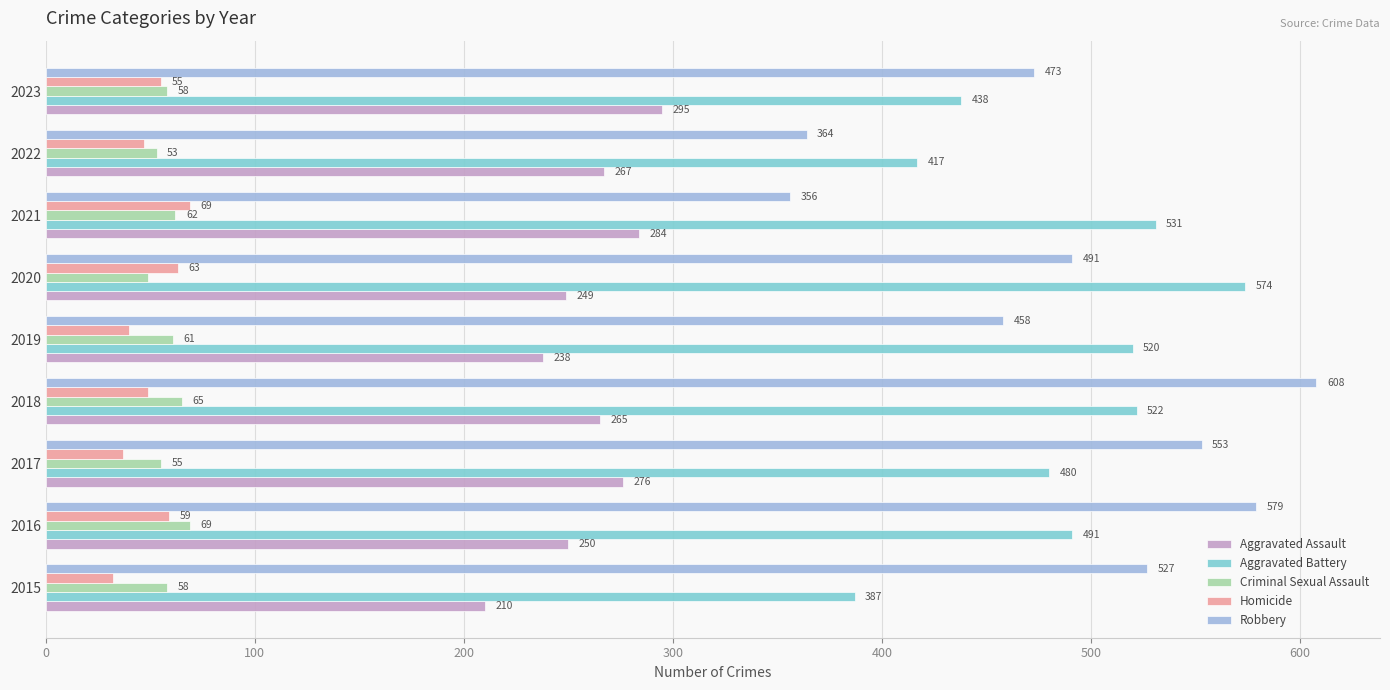

True or false: Aggravated Assault has a value of 367 at 2018.

False